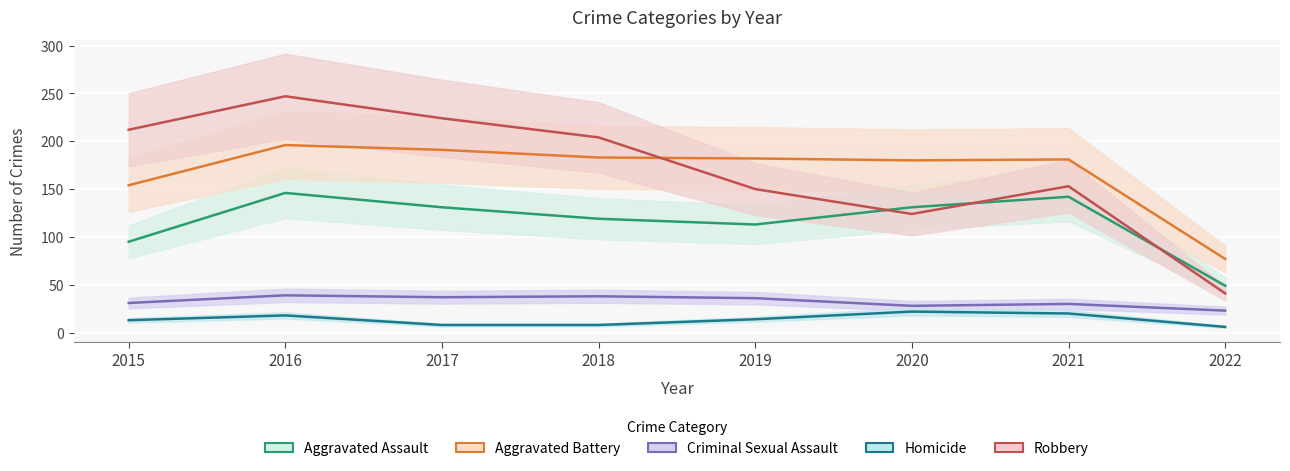

How many lines are shown in the chart?

5